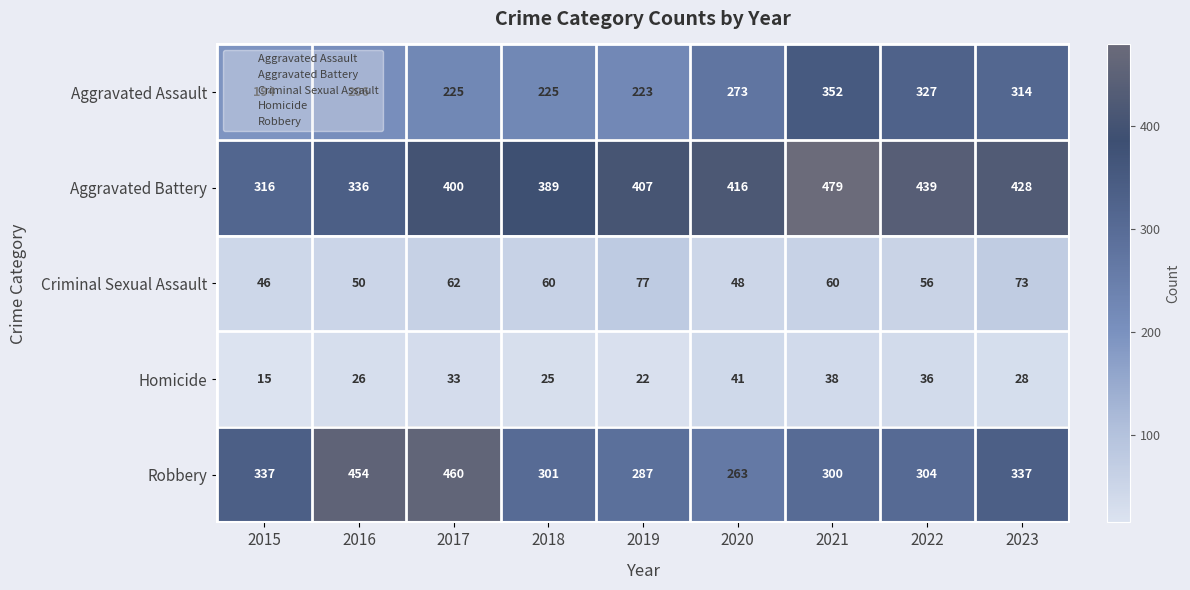

What is the greatest value displayed?

479